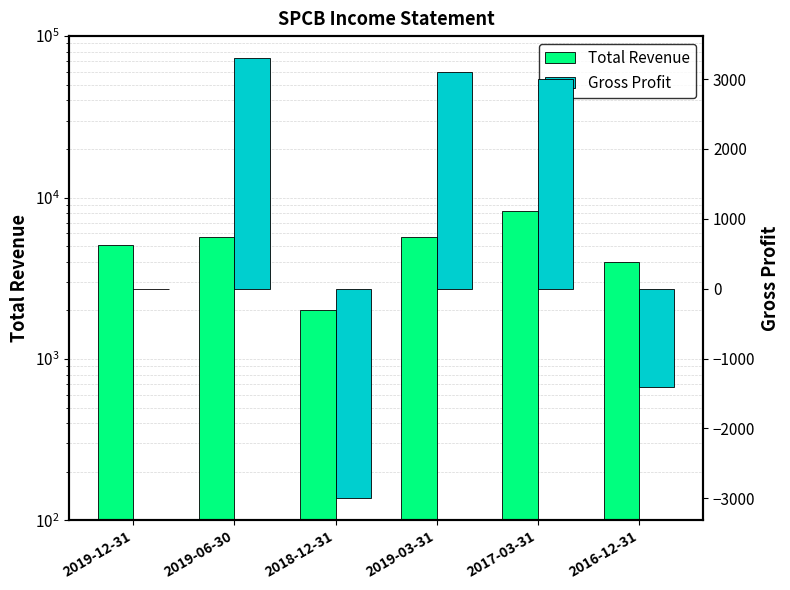

What is the value of the Gross Profit bar at the 6th from the left?

-1400